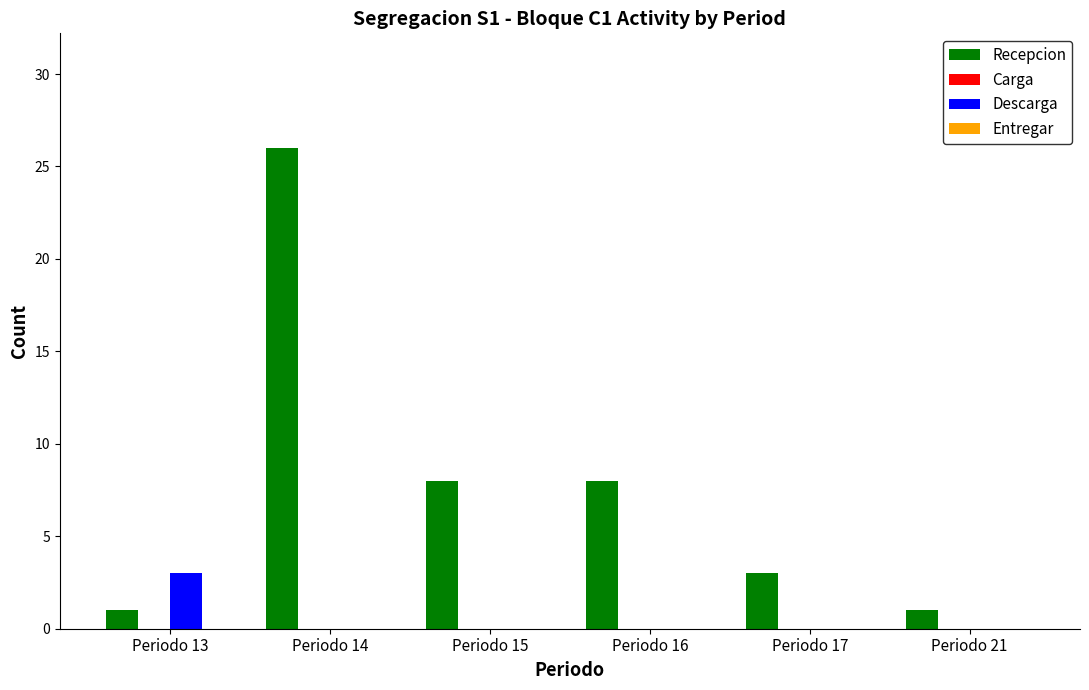

Between Periodo 15 and Periodo 17, which series saw the biggest shift?

Recepcion